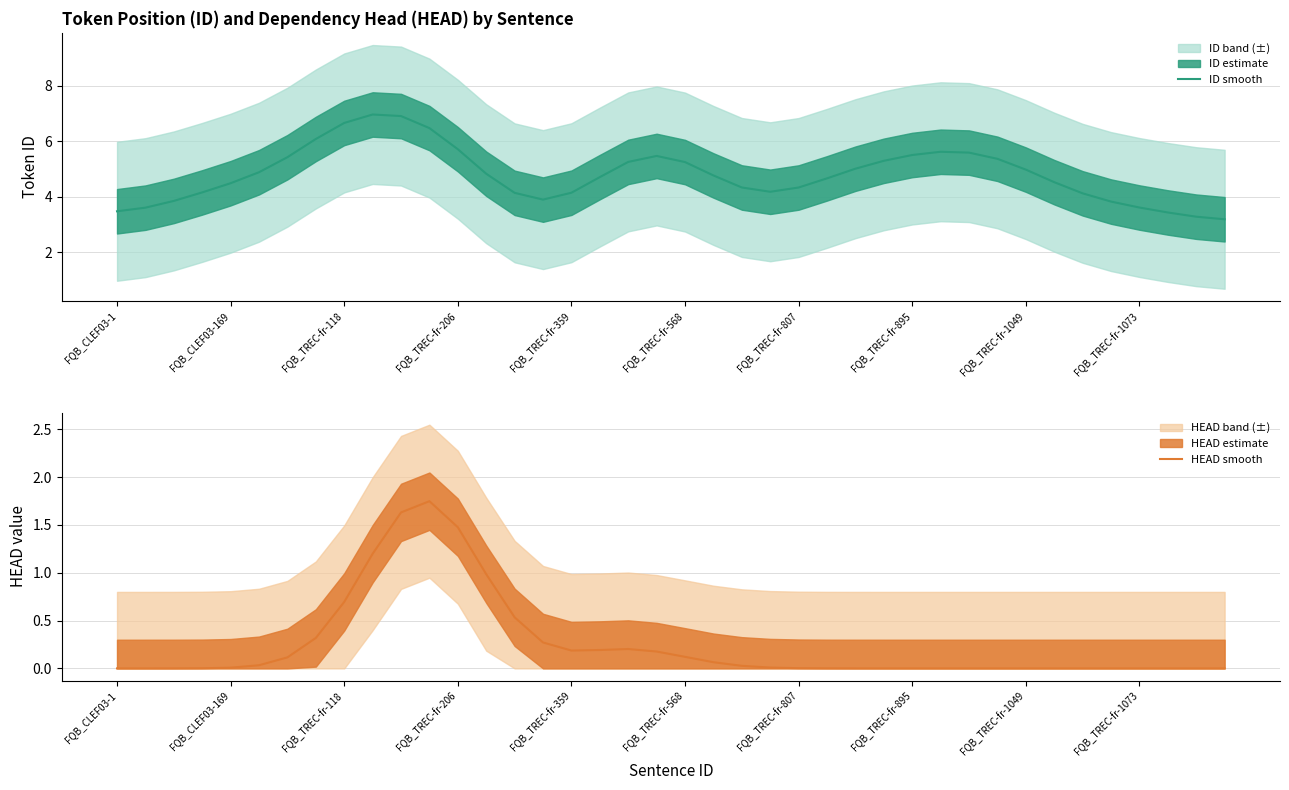

At which label does HEAD smooth reach its peak?

11